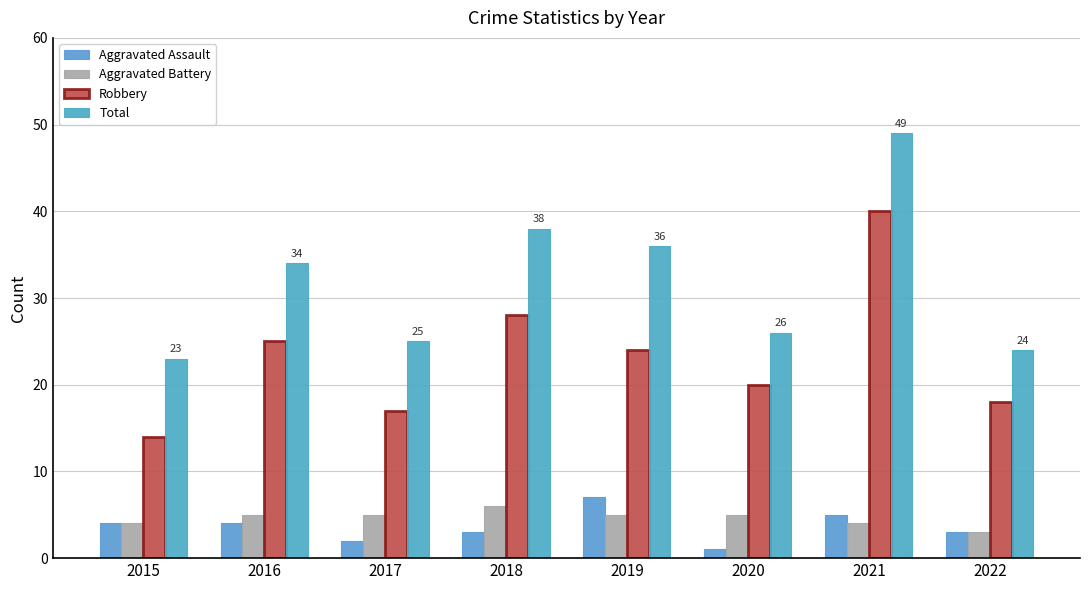

Reading left to right, transcribe all the data shown in this chart.

Aggravated Assault: 4	4	2	3	7	1	5	3
Aggravated Battery: 4	5	5	6	5	5	4	3
Robbery: 14	25	17	28	24	20	40	18
Total: 23	34	25	38	36	26	49	24